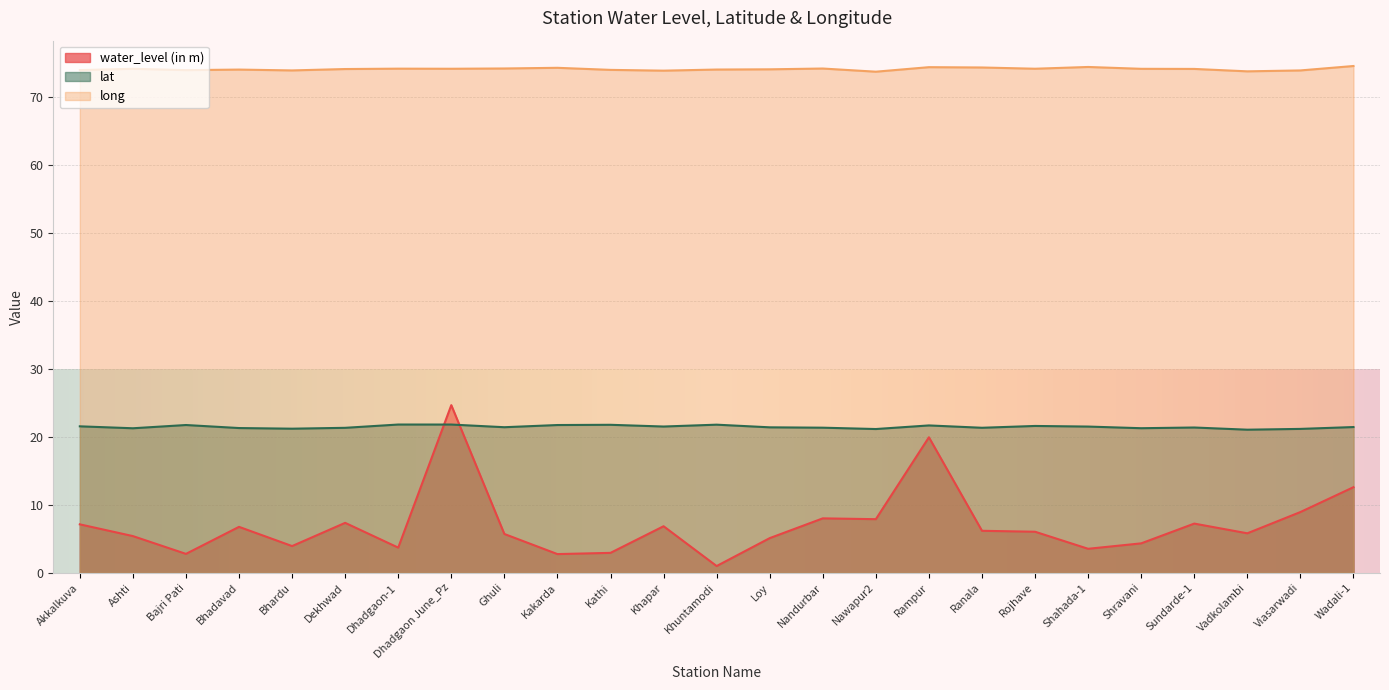

True or false: long and lat cross at least once.

False